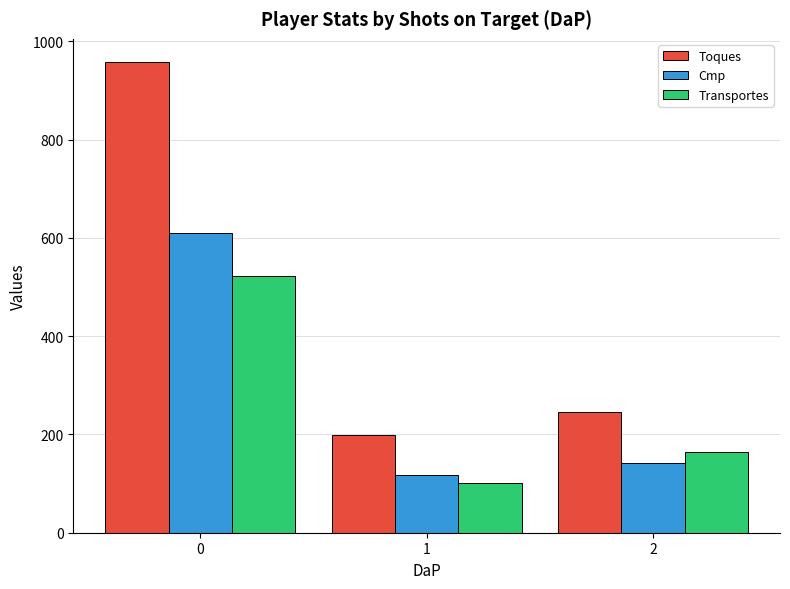

At which label is Cmp closest to 363?

2